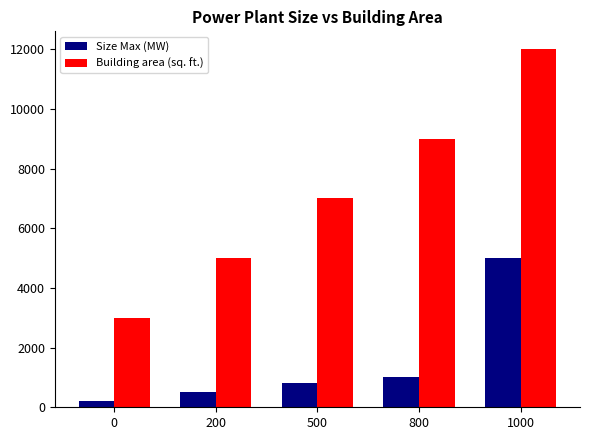

Count the number of data series in this chart.

2